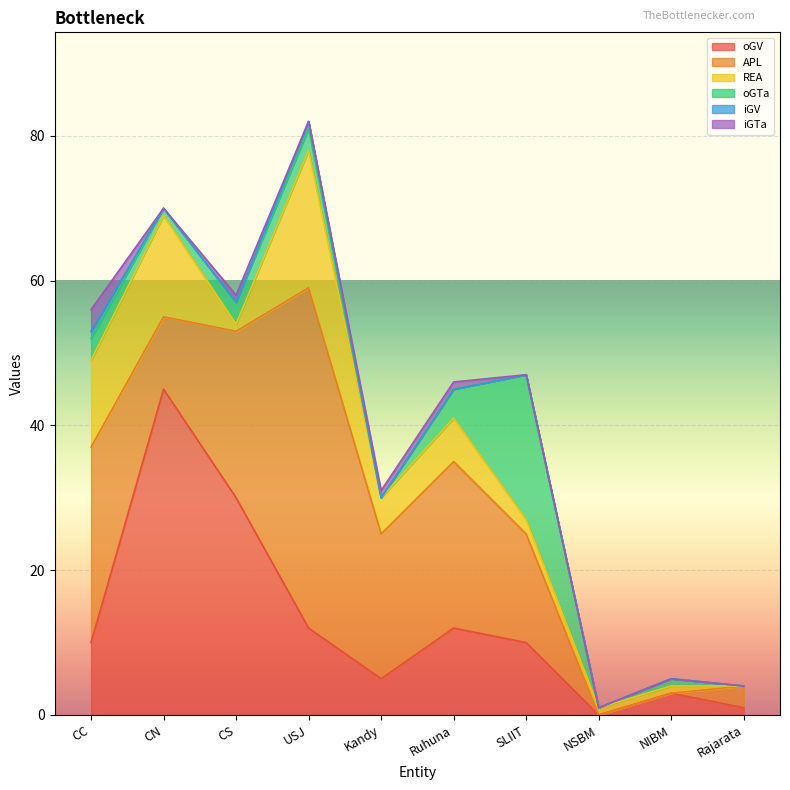

How many interior local peaks does the iGTa series have?

1